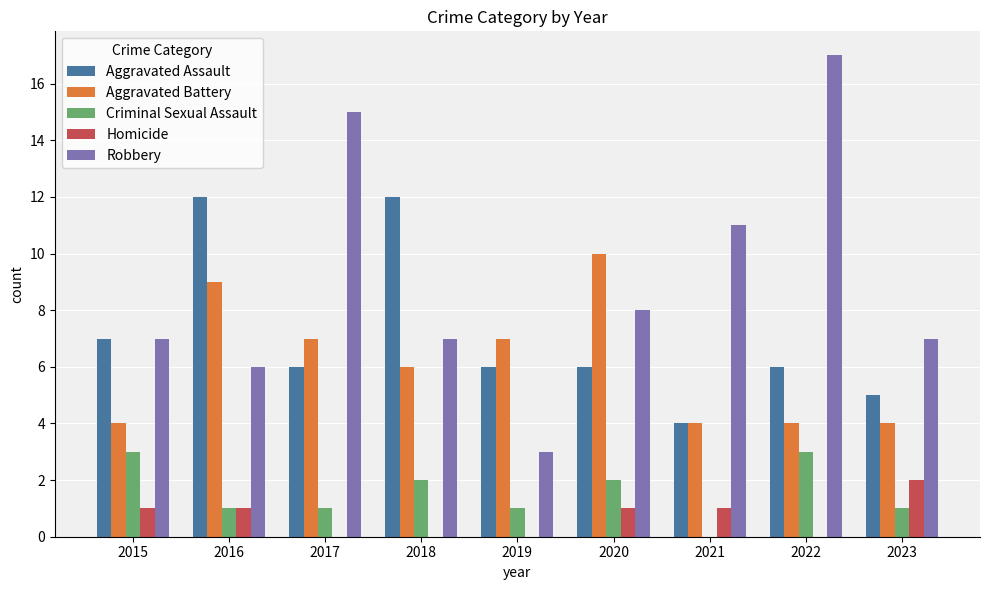

What is the difference between the Aggravated Assault values at 2016 and 2019?

6